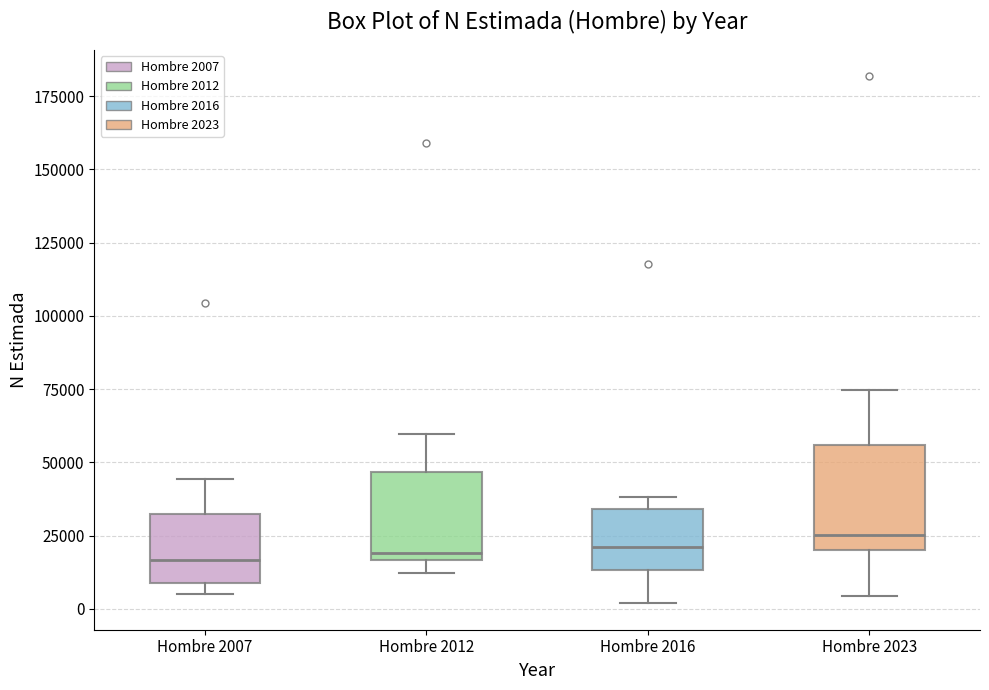

Where is the upper edge of the box for Hombre 2023 on the y-axis? The values are not printed on the chart, so give them approximately, as read against the axis.

55000